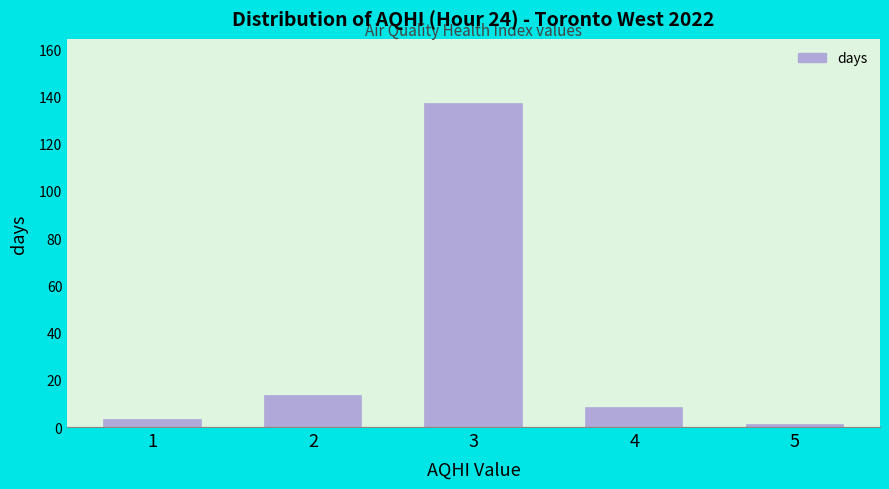

Reading right to left, transcribe all the data shown in this chart.

5=1	4=8	3=137	2=13	1=3